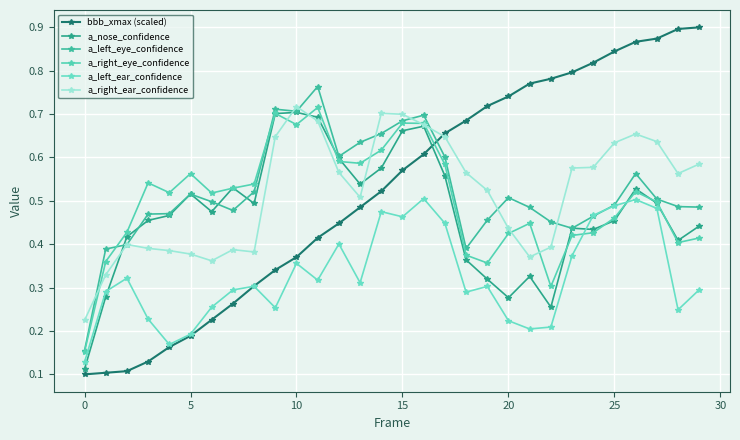

Which series has the widest spread of values?

bbb_xmax (scaled)